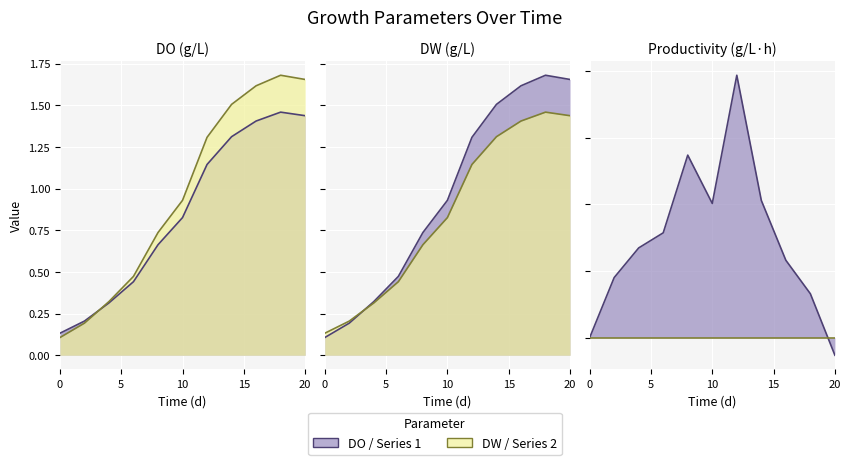

Does the chart display data point markers on the line(s)?

No